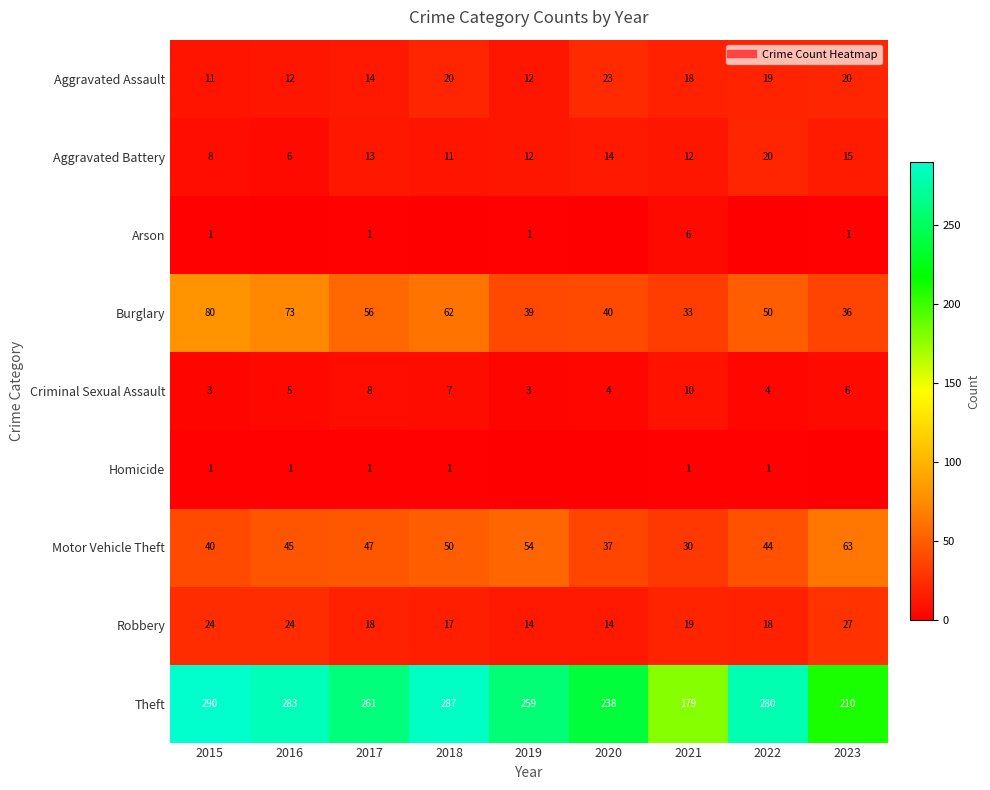

At 2021, list the series in order from smallest to largest.

Homicide, Arson, Criminal Sexual Assault, Aggravated Battery, Aggravated Assault, Robbery, Motor Vehicle Theft, Burglary, Theft